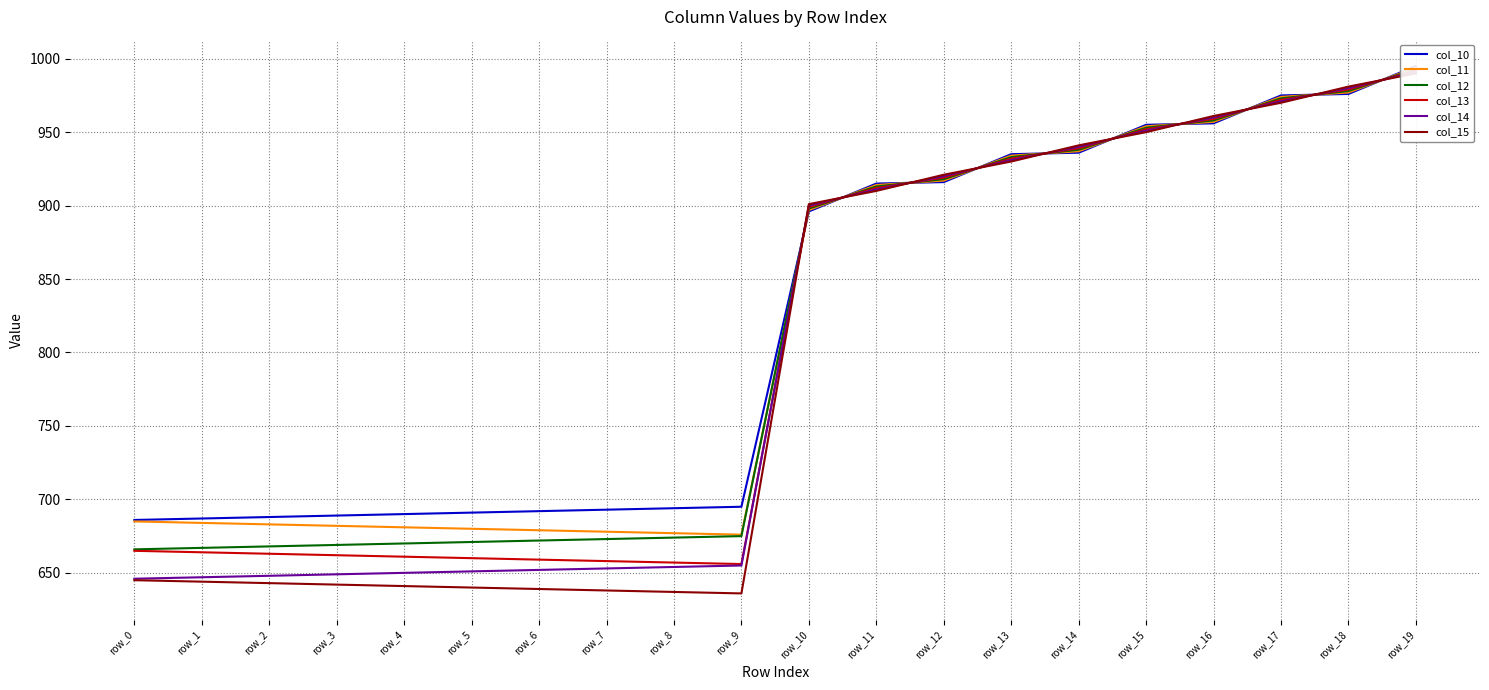

What is the difference between the maximum and minimum values in the col_12 series?

327.0